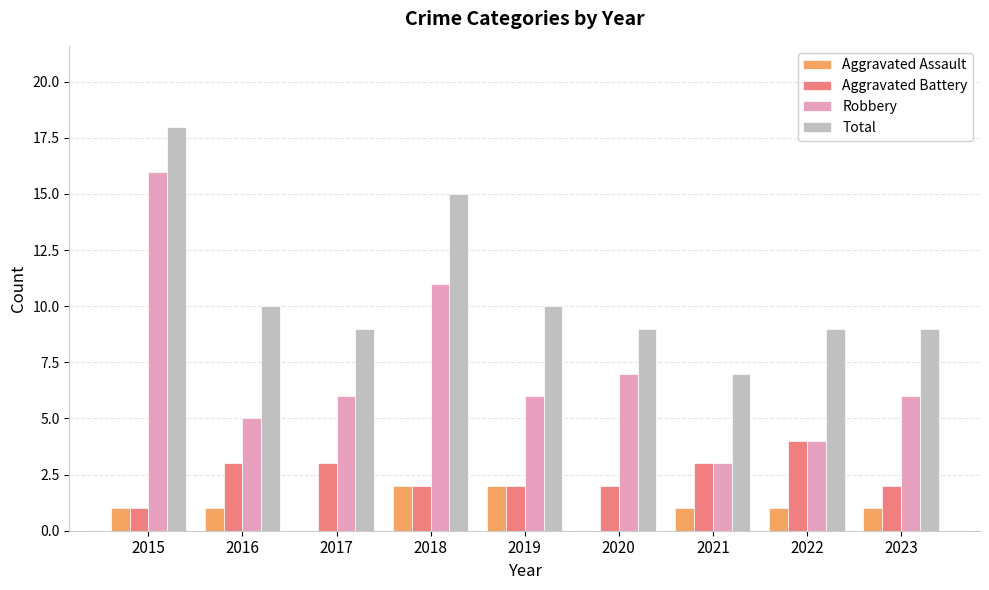

Between 2015 and 2023, which series saw the biggest shift?

Robbery